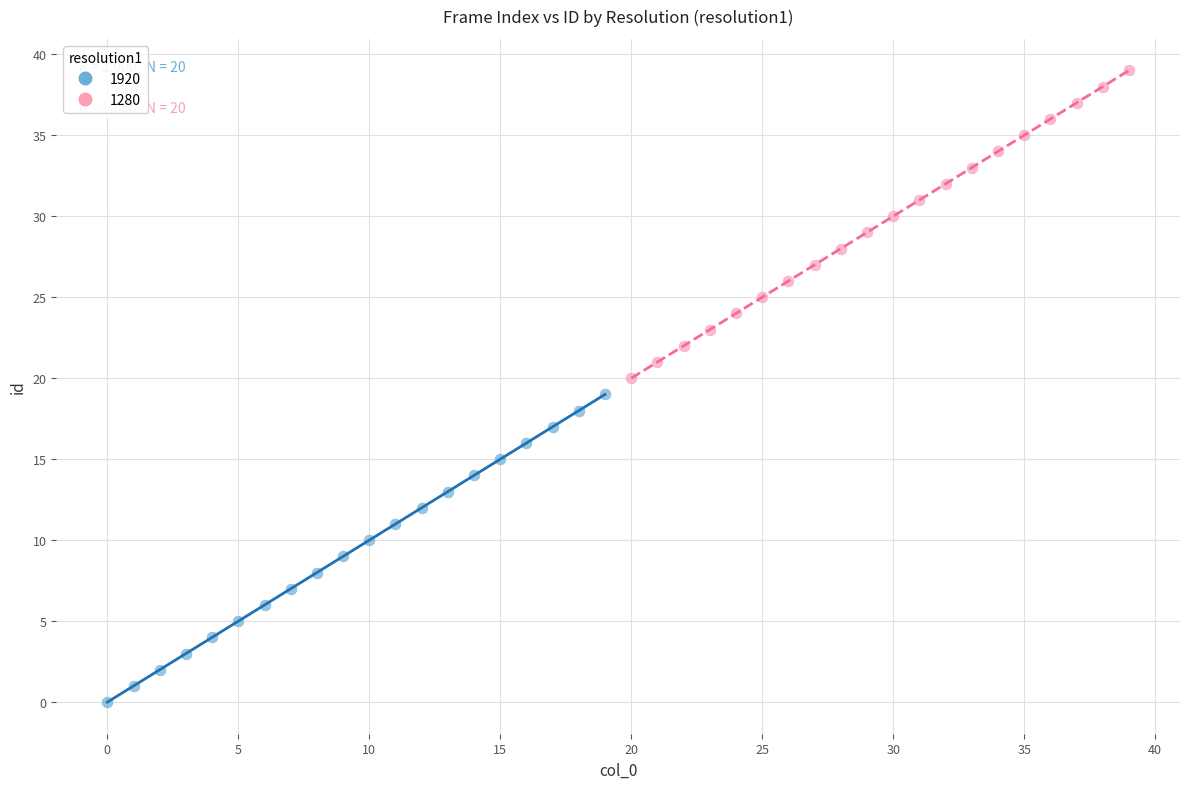

Which series contains the highest Y value?

1280